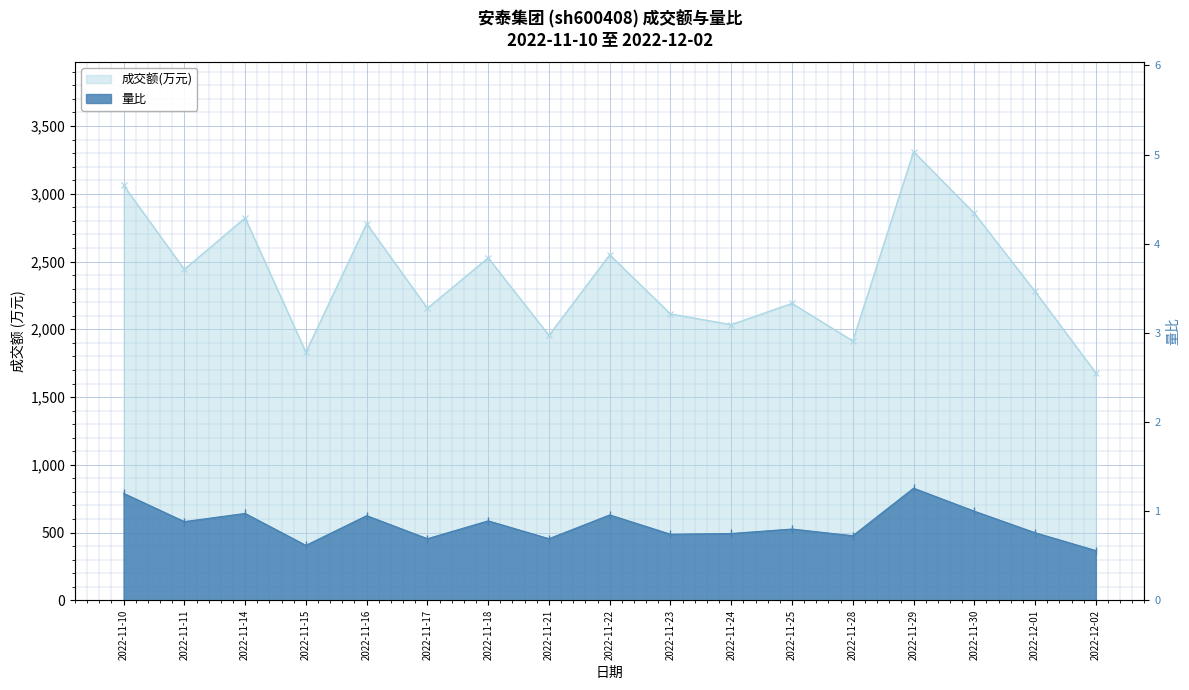

At which category is the sum across all series the highest?

2022-11-29